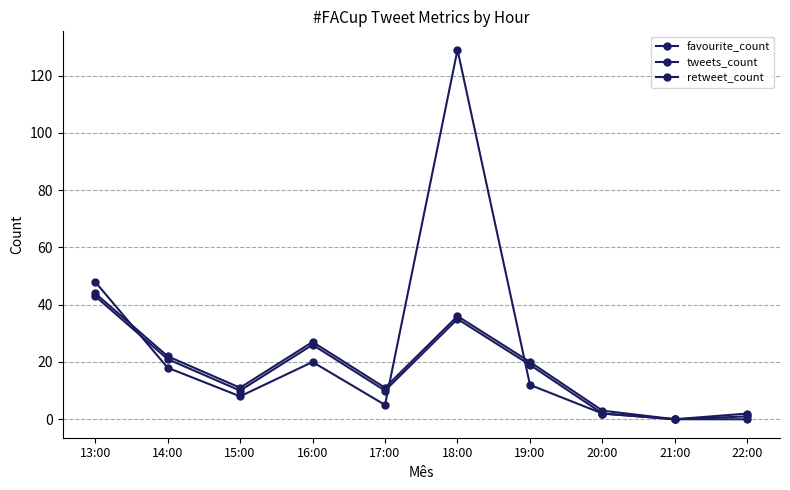

How many values in the favourite_count series are below 12?

5